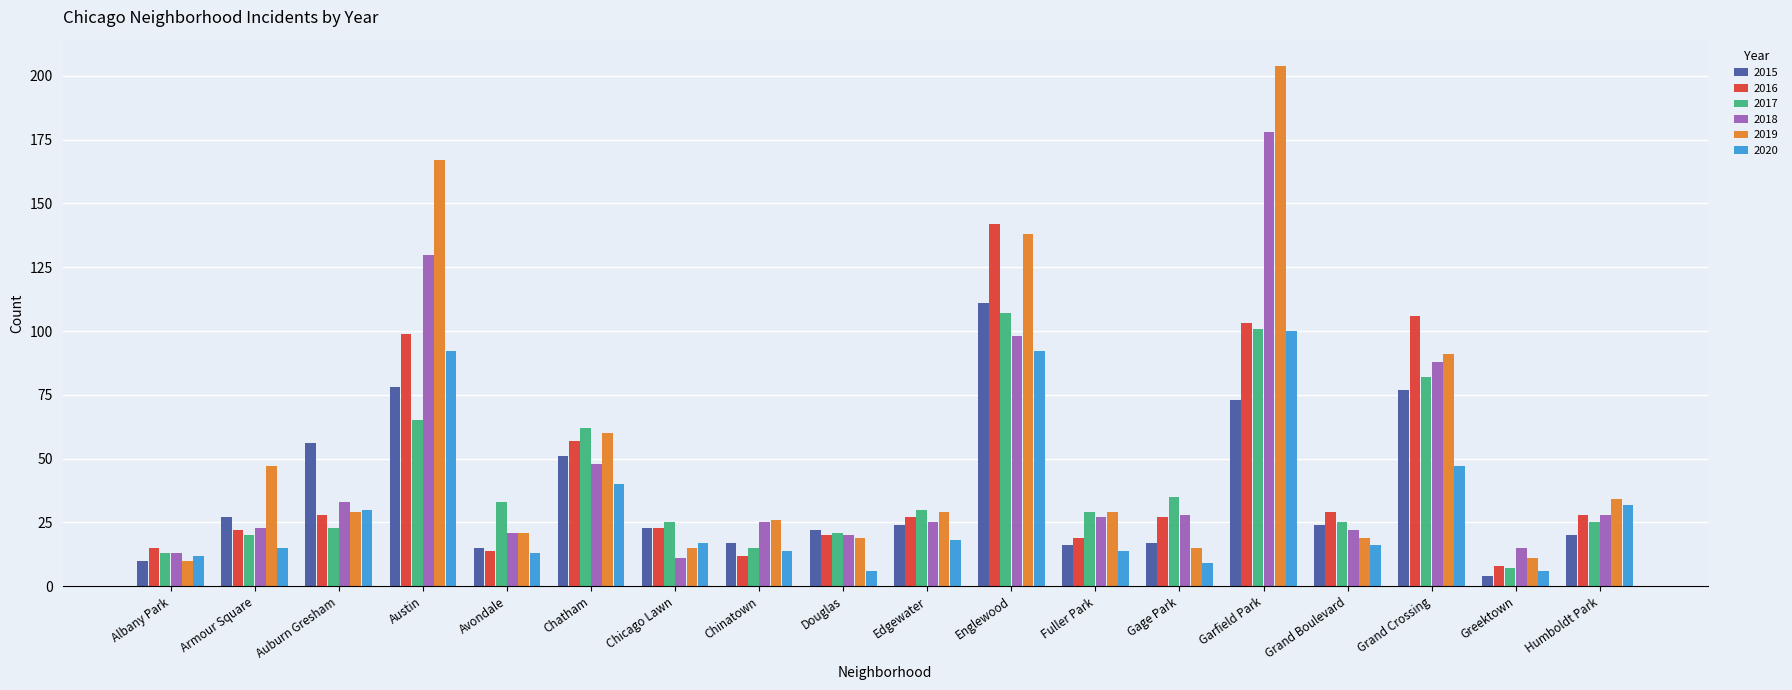

List the series in order of their peak value, highest first.

2019, 2018, 2016, 2015, 2017, 2020